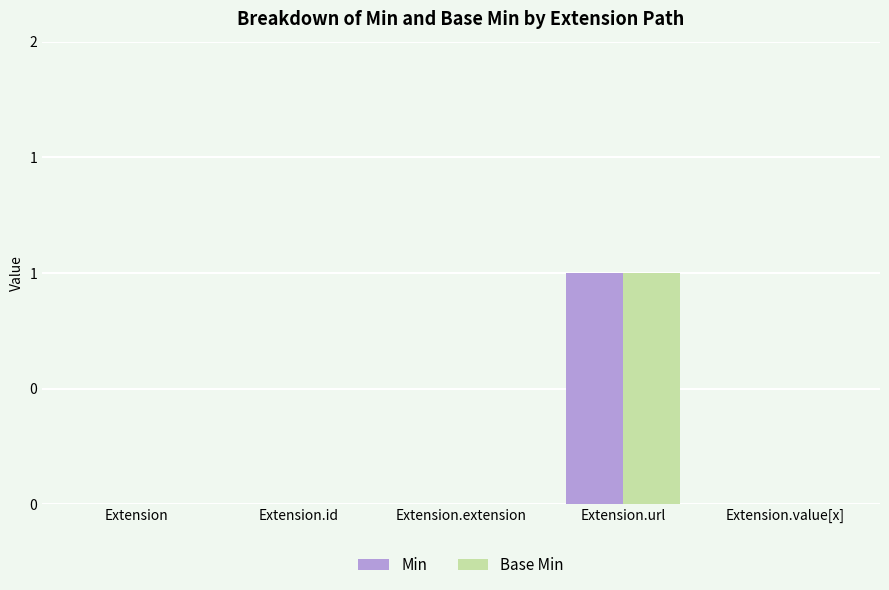

Which series has the largest range (max minus min)?

Min